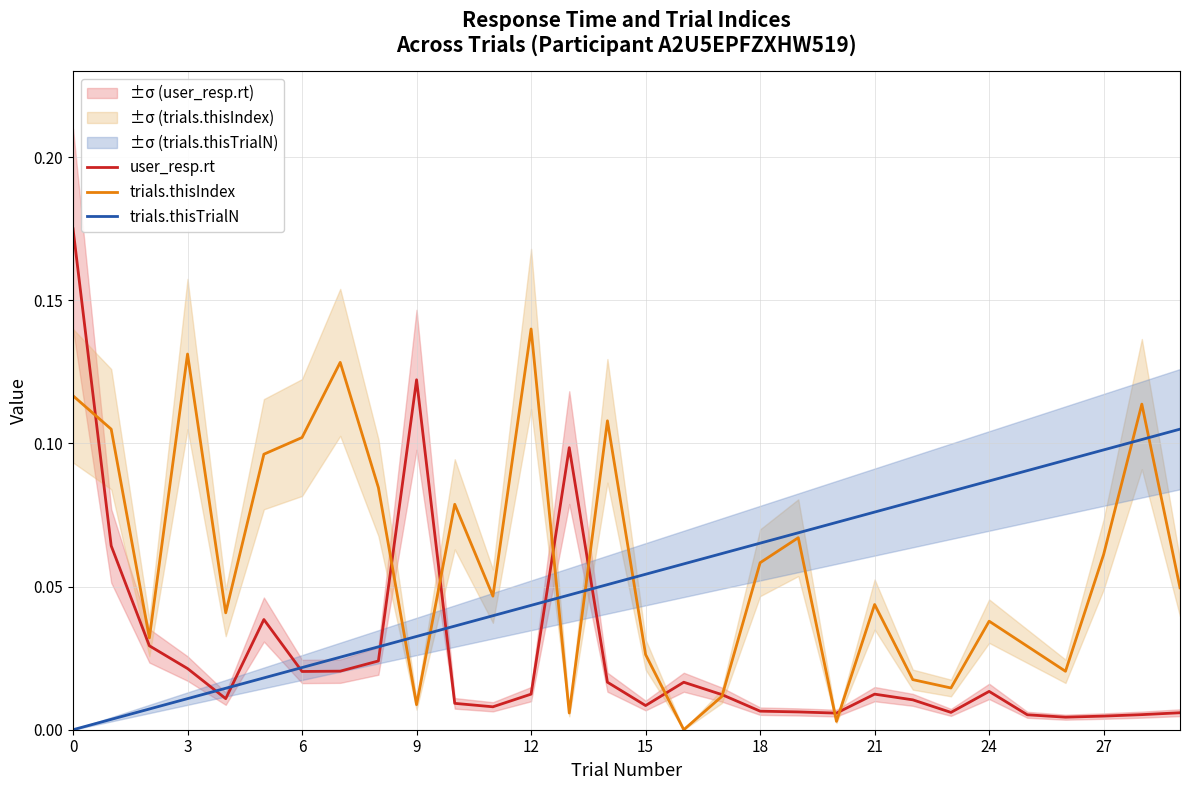

True or false: trials.thisIndex has more than 1 points higher than both neighbors.

True